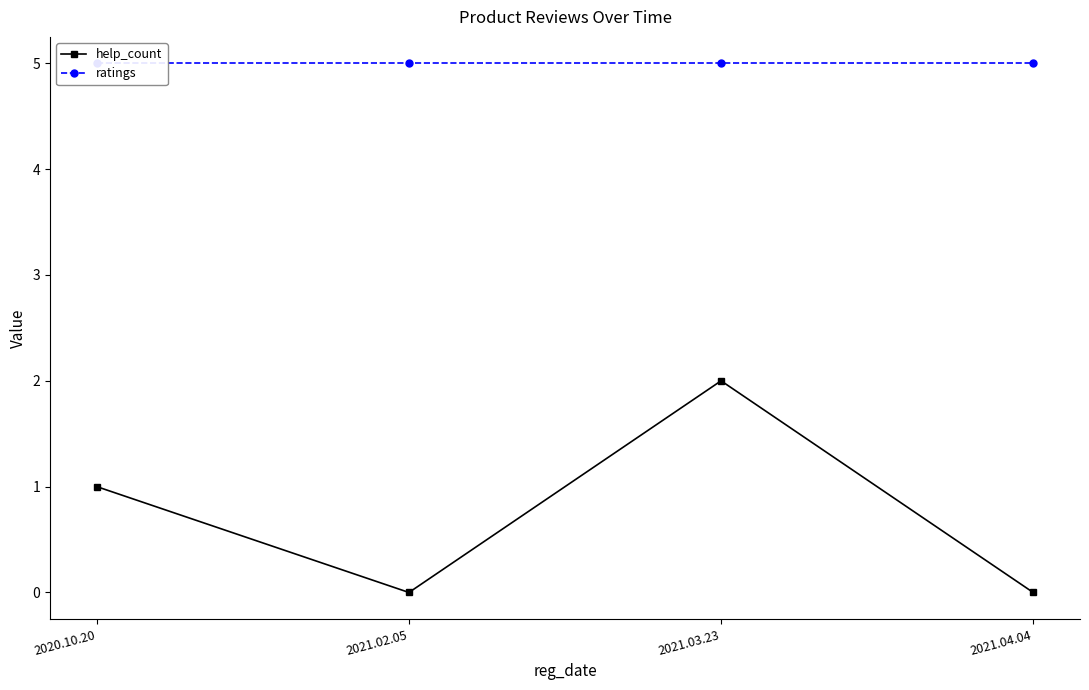

What is the total value across all series at 2021.04.04?

5